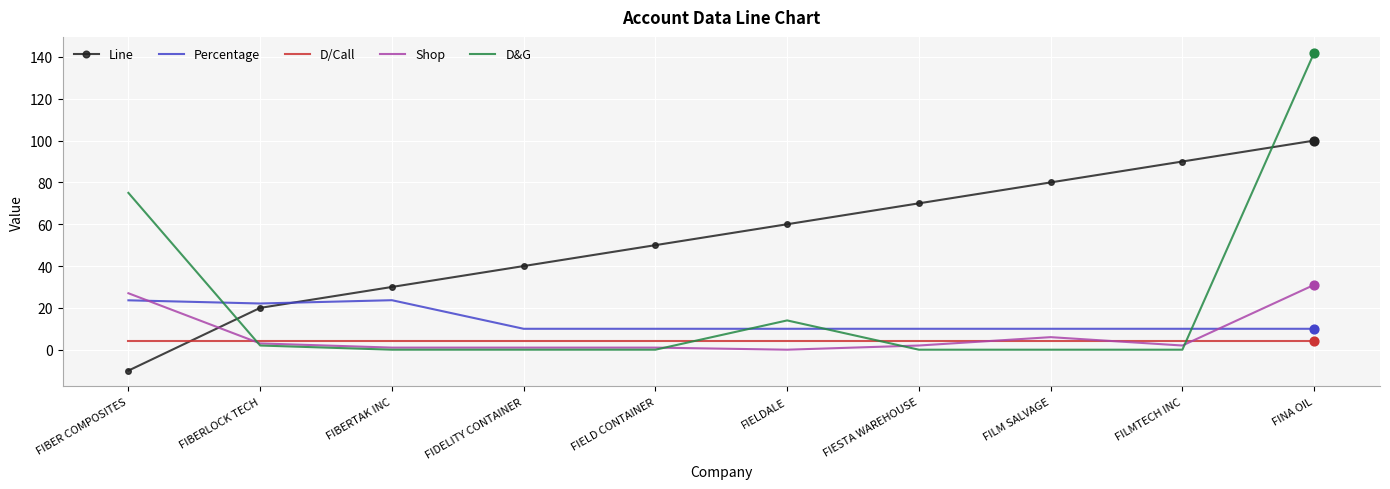

Which series has the largest range (max minus min)?

D&G